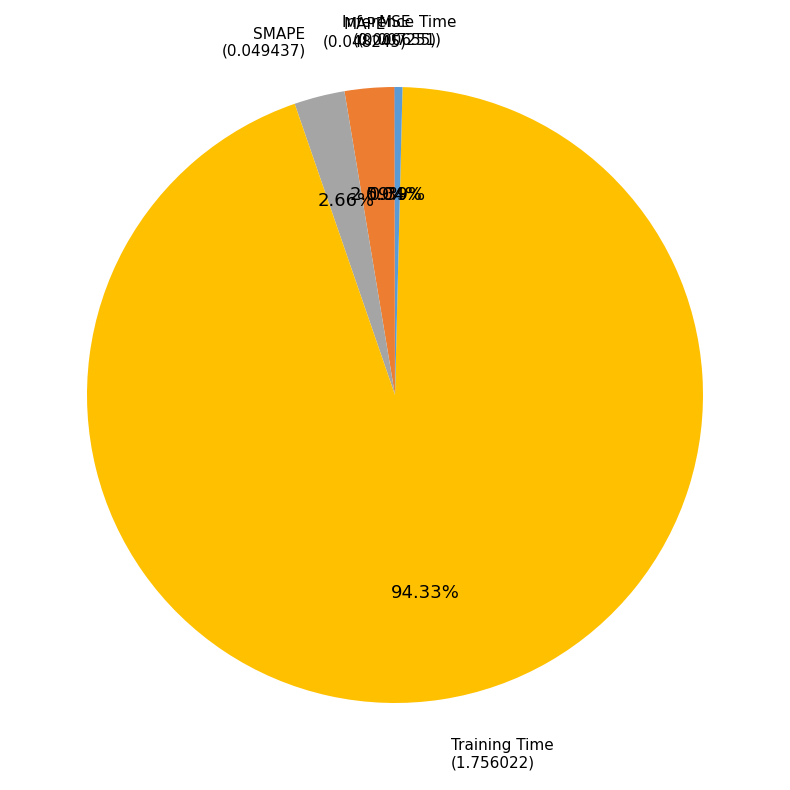

Does any single category account for the majority?

Yes